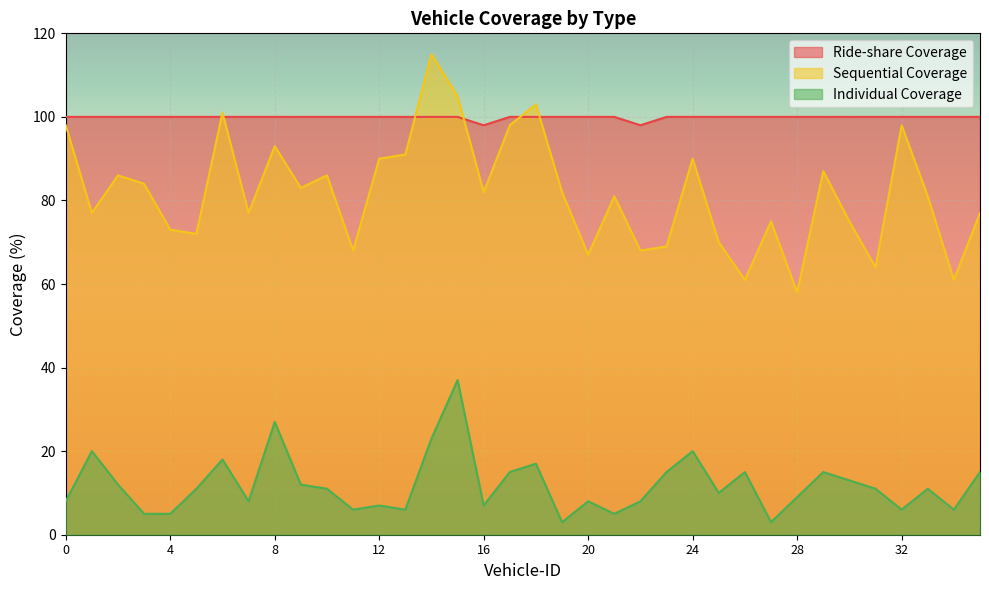

The Individual Coverage series shows 10 at 35. True or false?

False